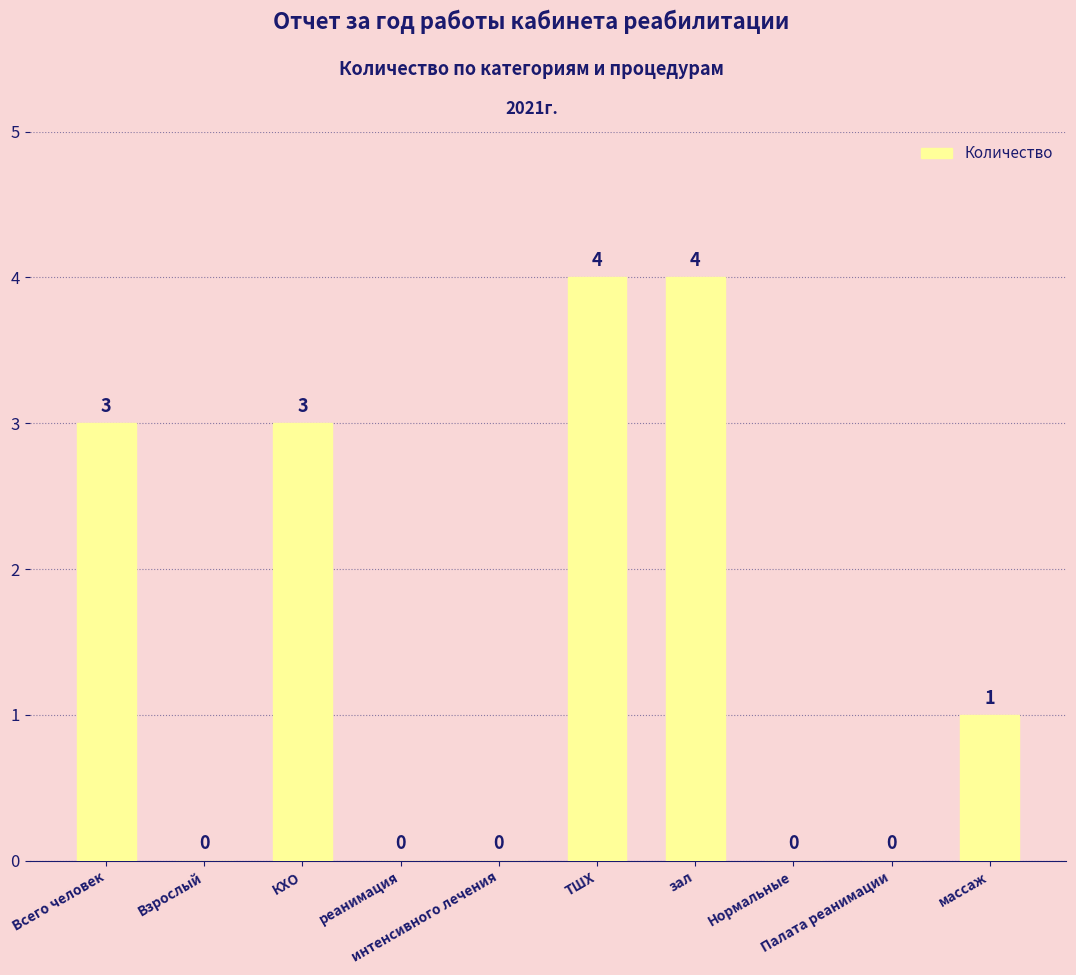

At which label does the data first exceed 1?

Всего человек